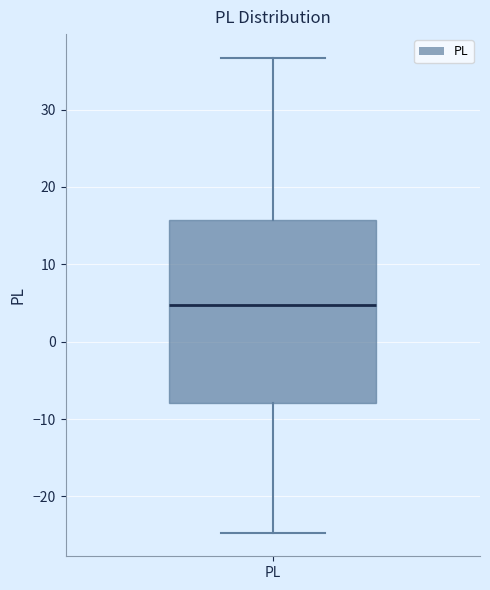

Read this box plot against the y-axis: the position of the median line, the range covered by the box, and the ends of both whiskers. The values are not printed on the chart, so give them approximately, as read against the axis.

median 5, box -8 to 16, whiskers -25 to 37